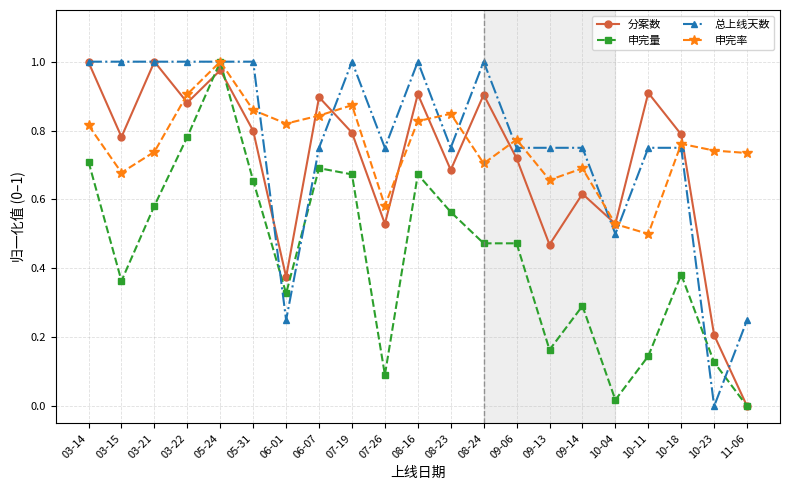

Which category has the highest value in the 申完量 series?

05-24